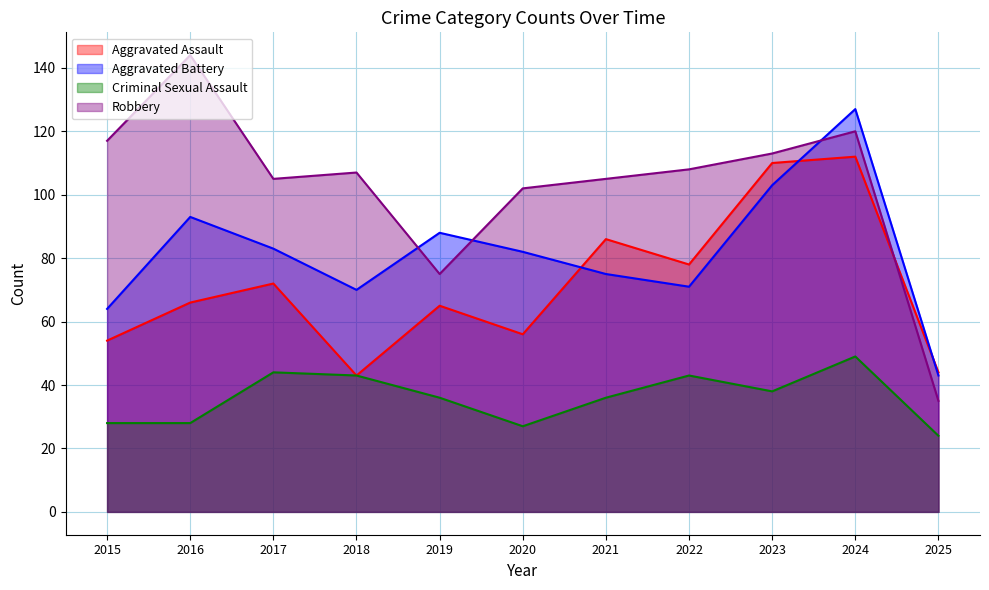

Is it true that Aggravated Battery equals 128 at 2020?

False